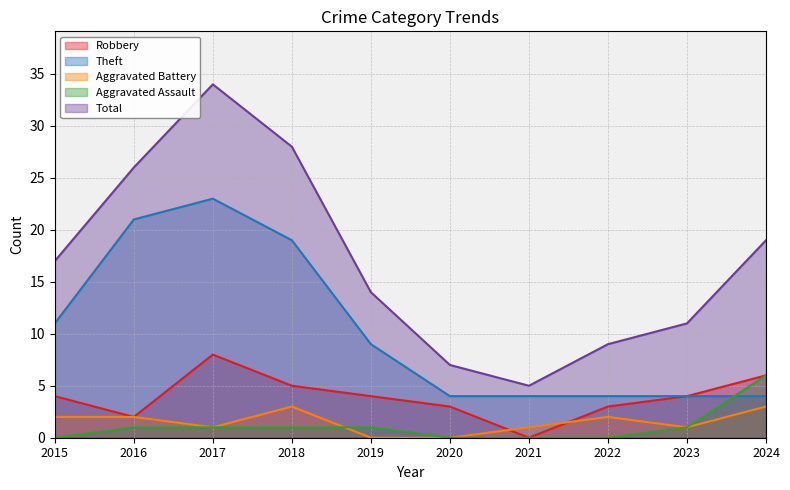

The Theft series shows 4 at 2024. True or false?

True